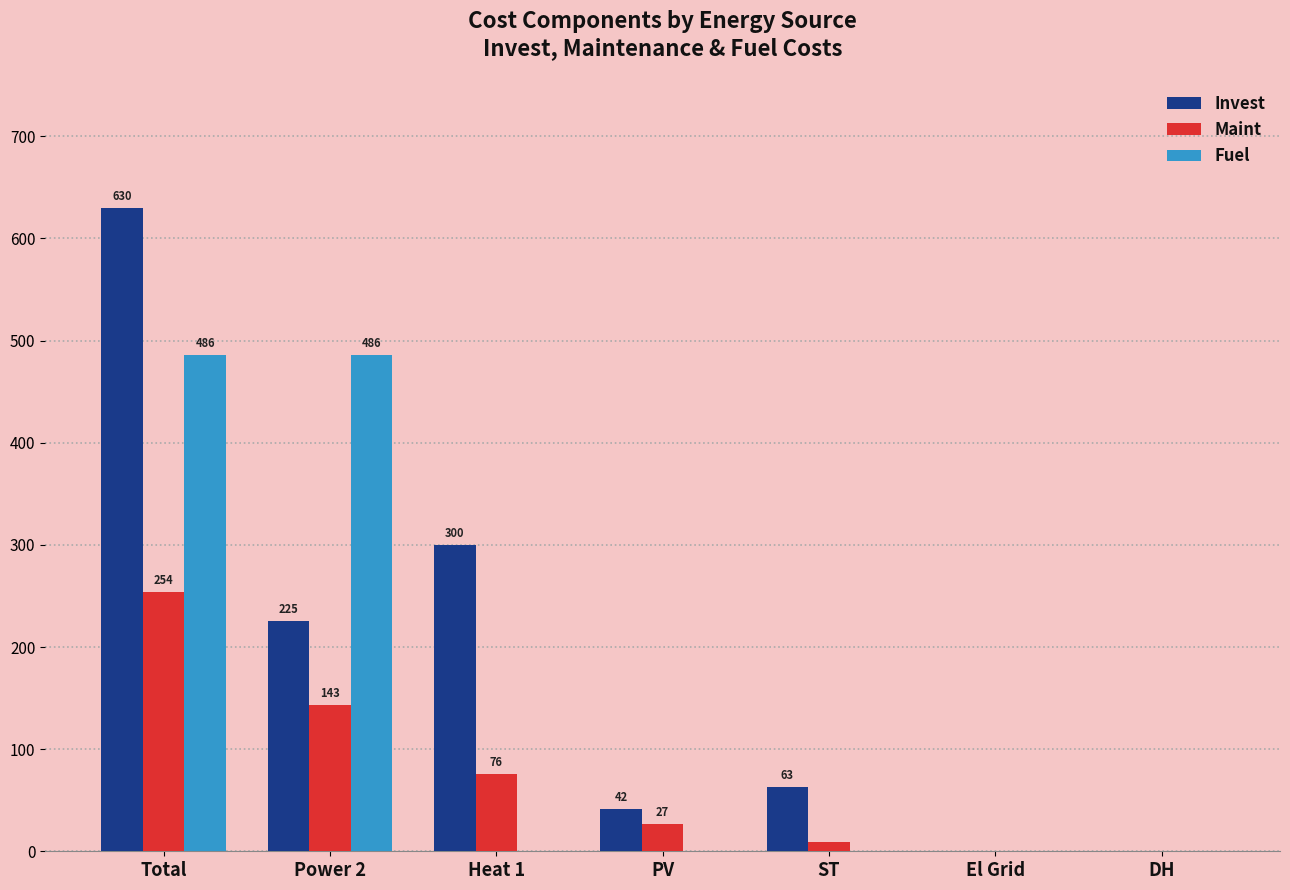

What is the average value of the Maint series?

72.5